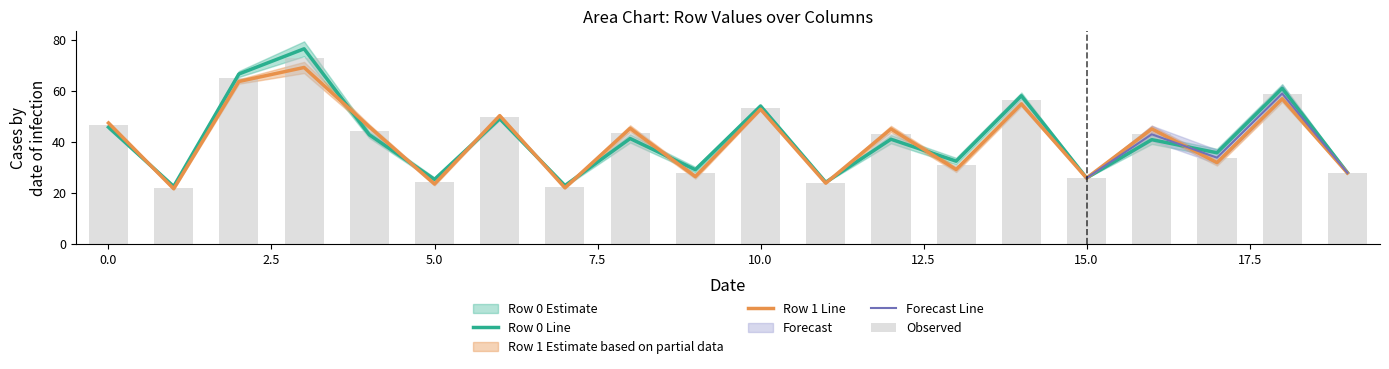

Is it true that Row 1 Line equals 47.4 at 0.0?

True